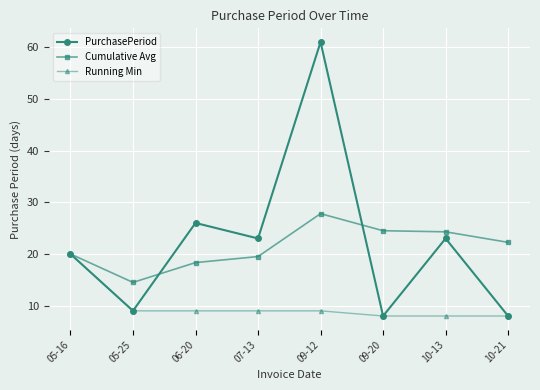

What is the difference between the Cumulative Avg values at 05-25 and 09-12?

13.3